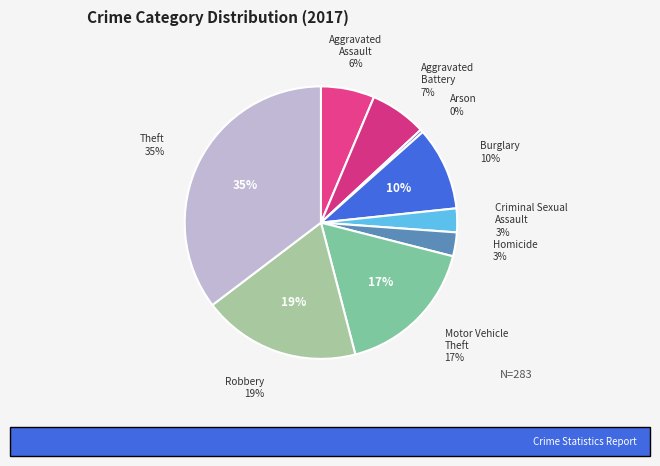

Does Aggravated Assault account for over 50% of the chart?

No